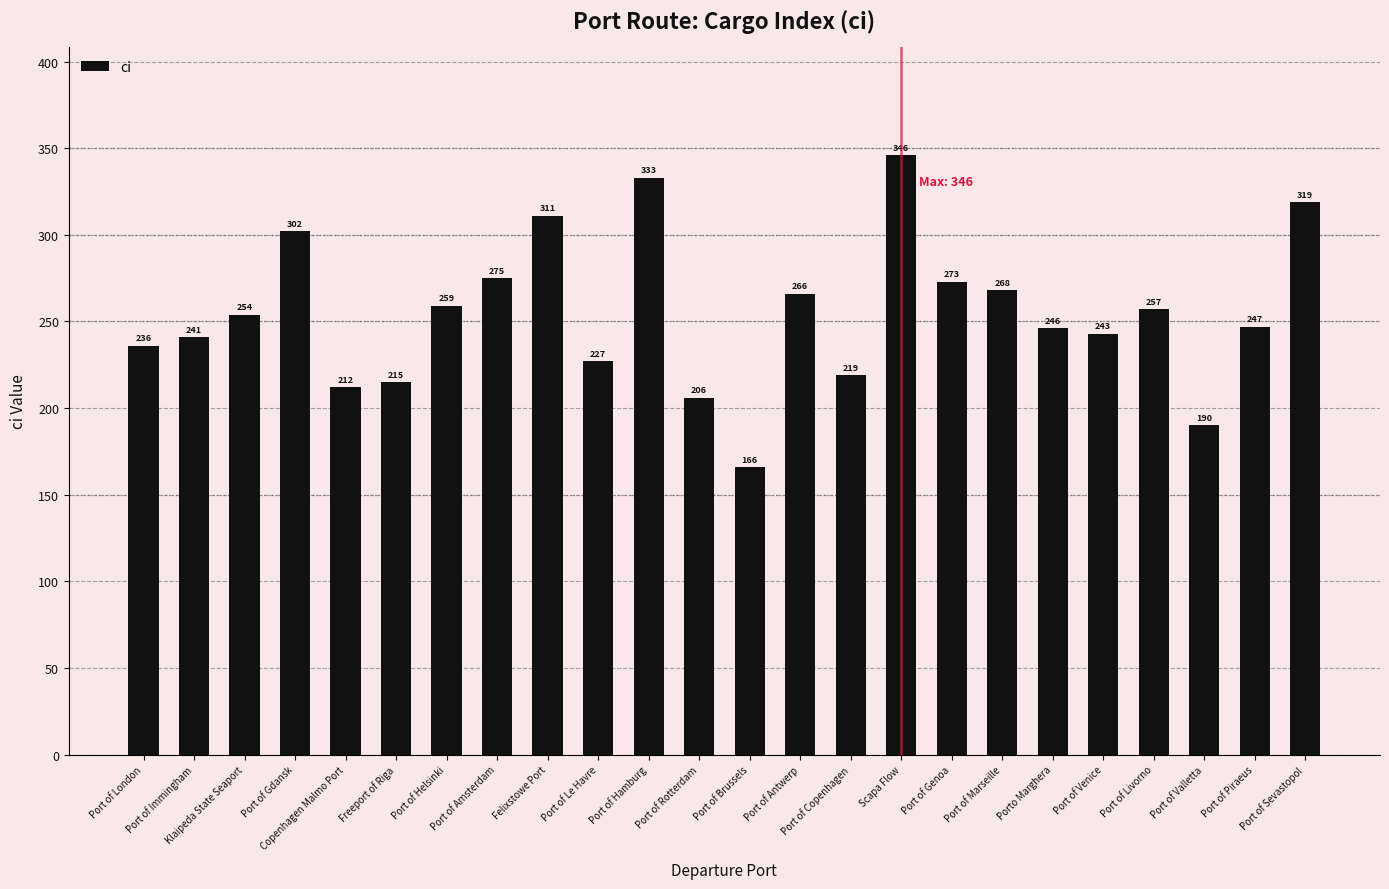

List the labels in order of value, smallest first.

Port of Brussels, Port of Valletta, Port of Rotterdam, Copenhagen Malmo Port, Freeport of Riga, Port of Copenhagen, Port of Le Havre, Port of London, Port of Immingham, Port of Venice, Porto Marghera, Port of Piraeus, Klaipeda State Seaport, Port of Livorno, Port of Helsinki, Port of Antwerp, Port of Marseille, Port of Genoa, Port of Amsterdam, Port of Gdansk, Felixstowe Port, Port of Sevastopol, Port of Hamburg, Scapa Flow